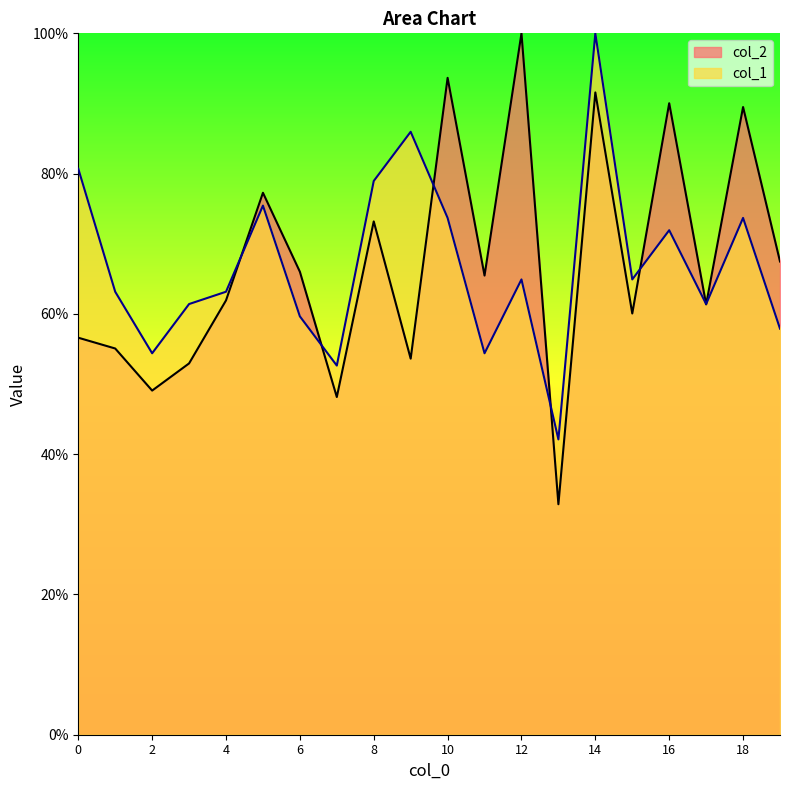

What is the value of the col_2 point at the 16th from the left?

60.1